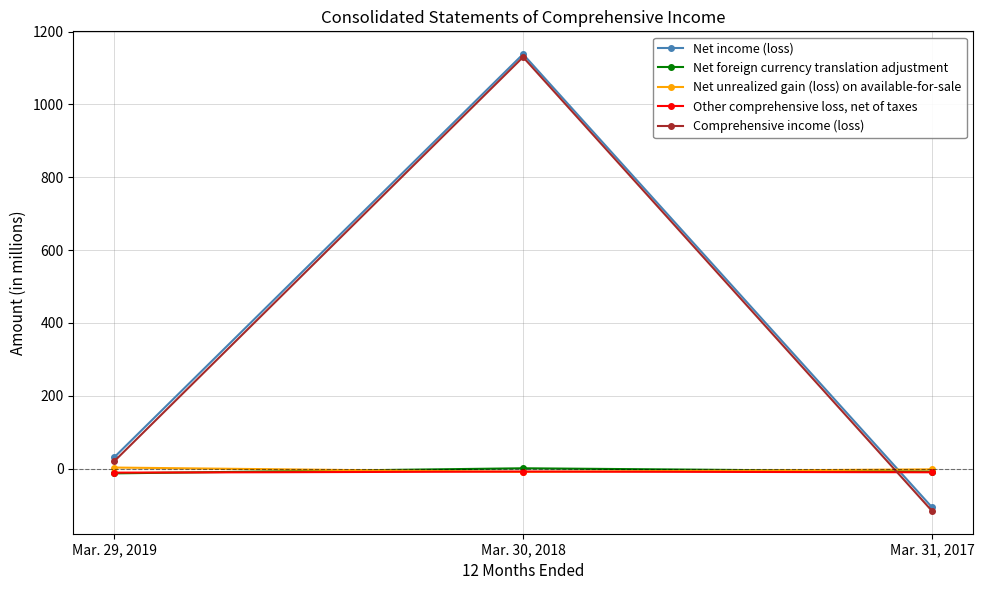

At which label is Comprehensive income (loss) closest to 507?

Mar. 29, 2019